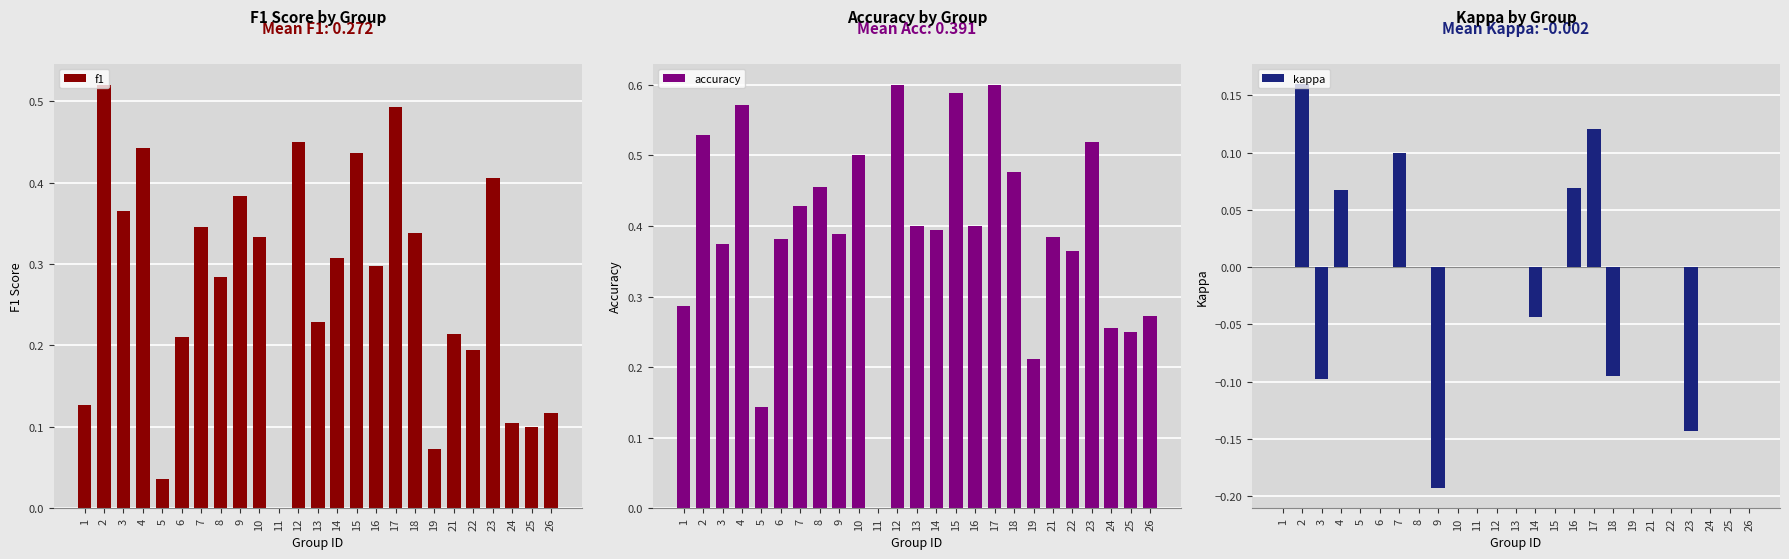

What is the value of the f1 bar at the 8th from the left?

0.3